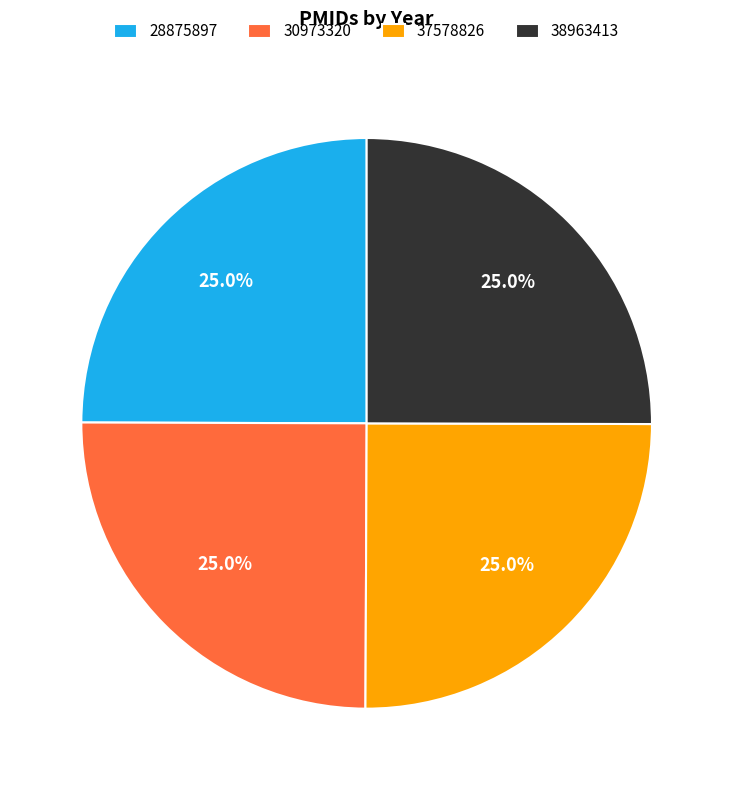

Does 37578826 represent more than half of the total?

No